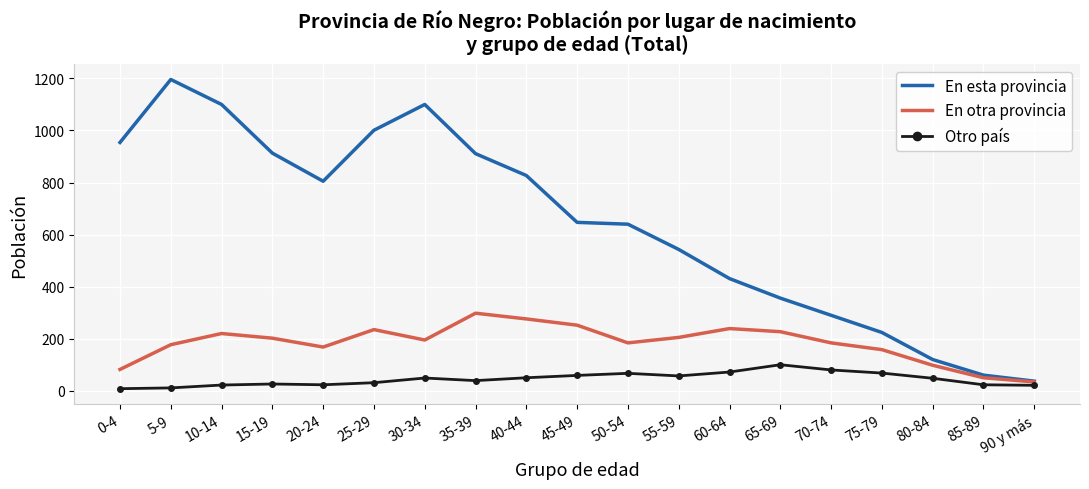

Which series changed the most between 65-69 and 90 y más?

En esta provincia